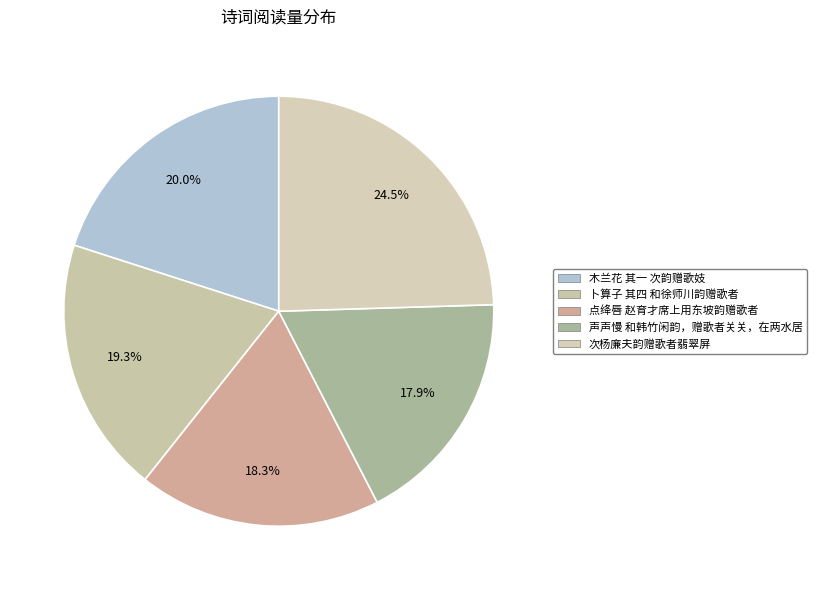

The 木兰花 其一 次韵赠歌妓 slice represents 12% of the pie. True or false?

False